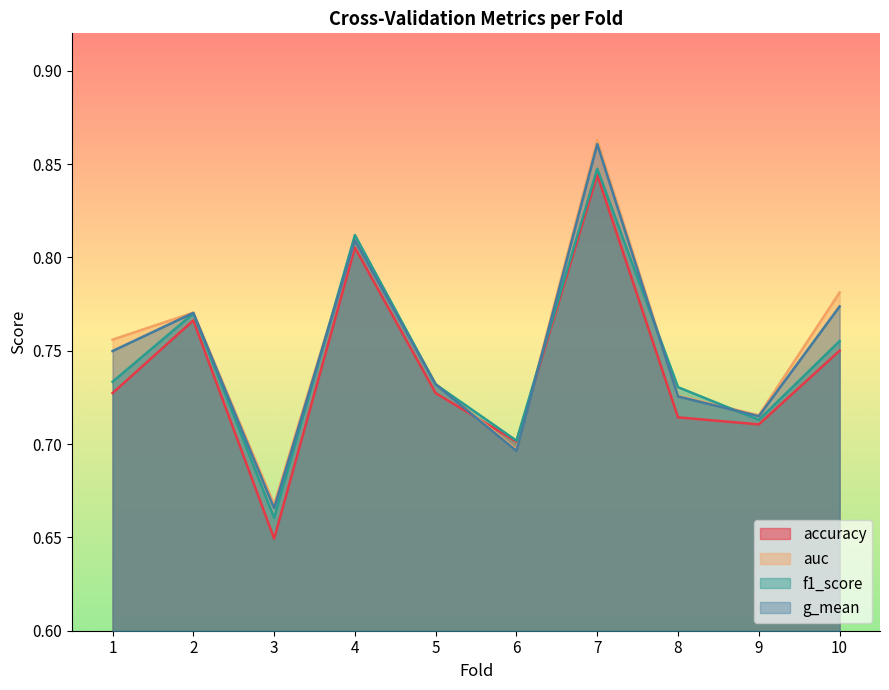

At 5, list the series in order from smallest to largest.

accuracy, g_mean, f1_score, auc